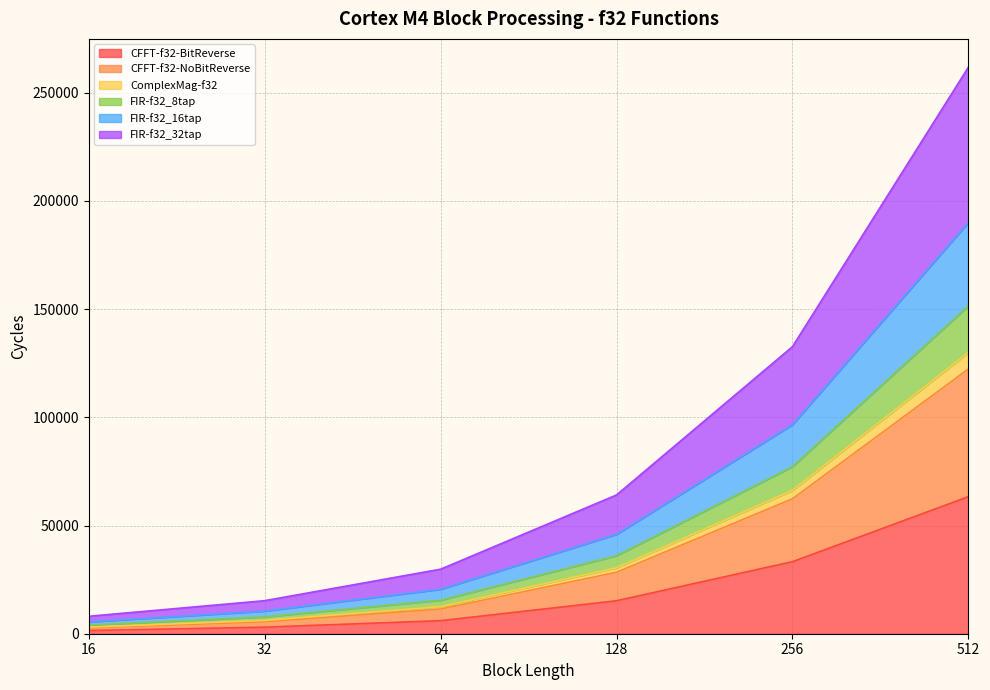

What is the smallest value displayed?

1480